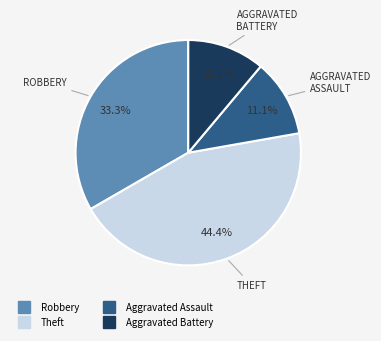

Is there a majority slice in this chart?

No